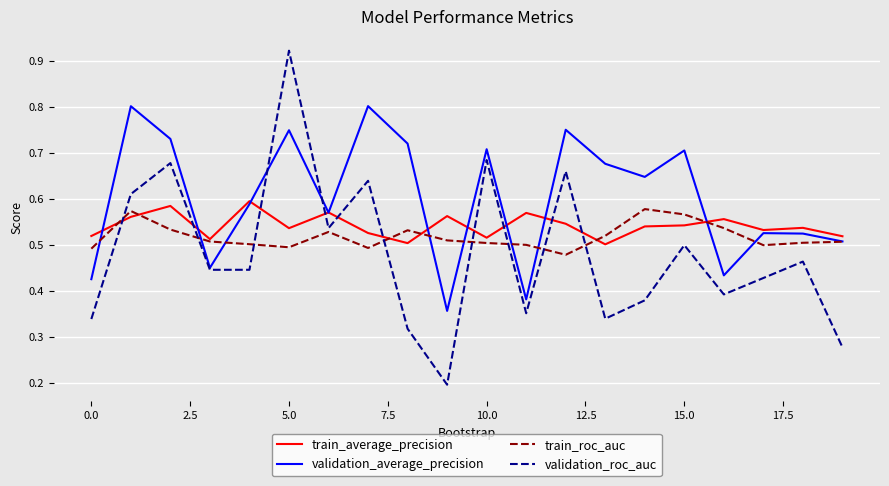

Which series has the largest total across all categories?

validation_average_precision